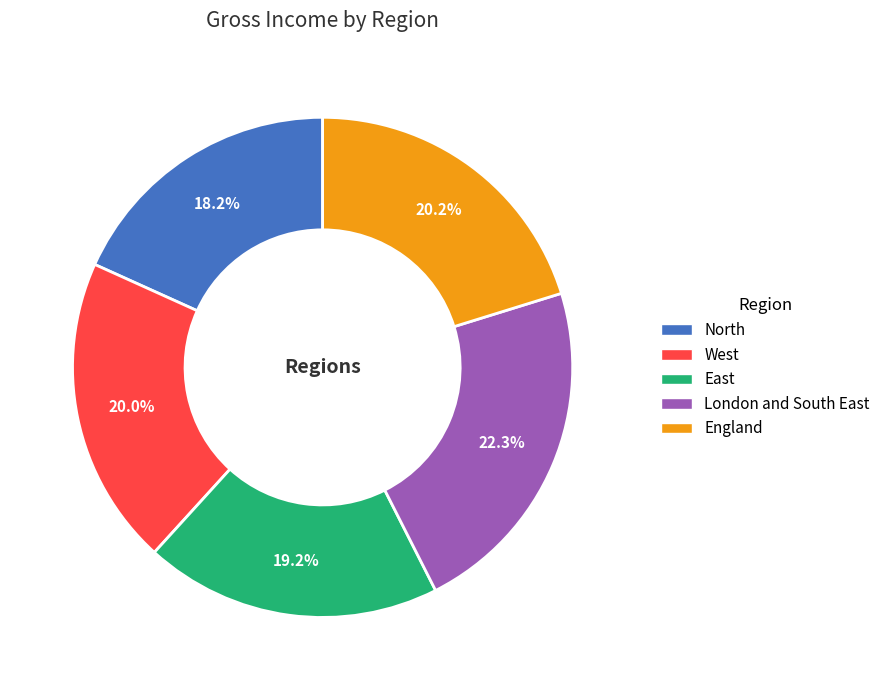

Combined, what portion of the pie is England and West?

40.2%